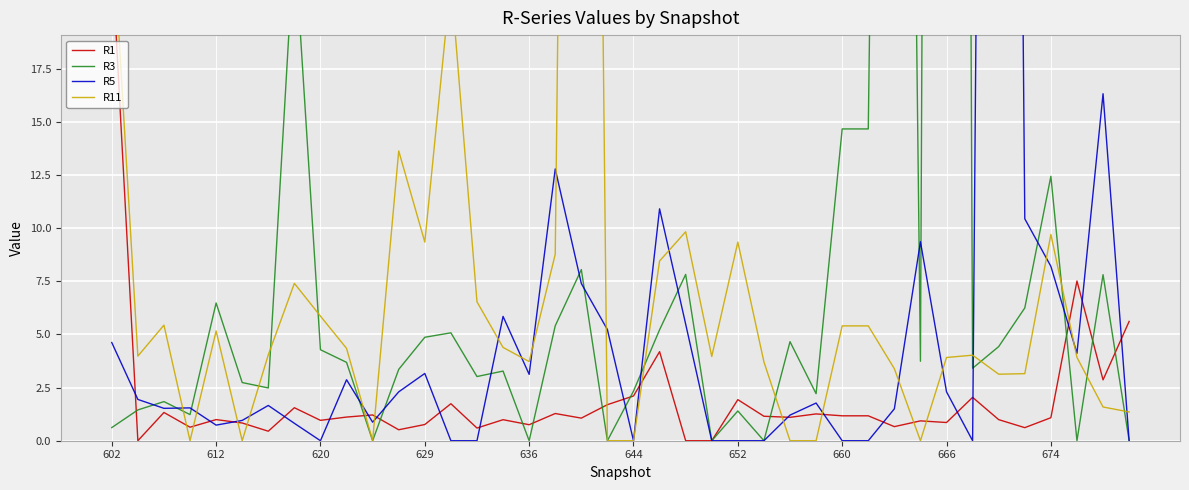

How many times do R5 and R3 cross each other?

16